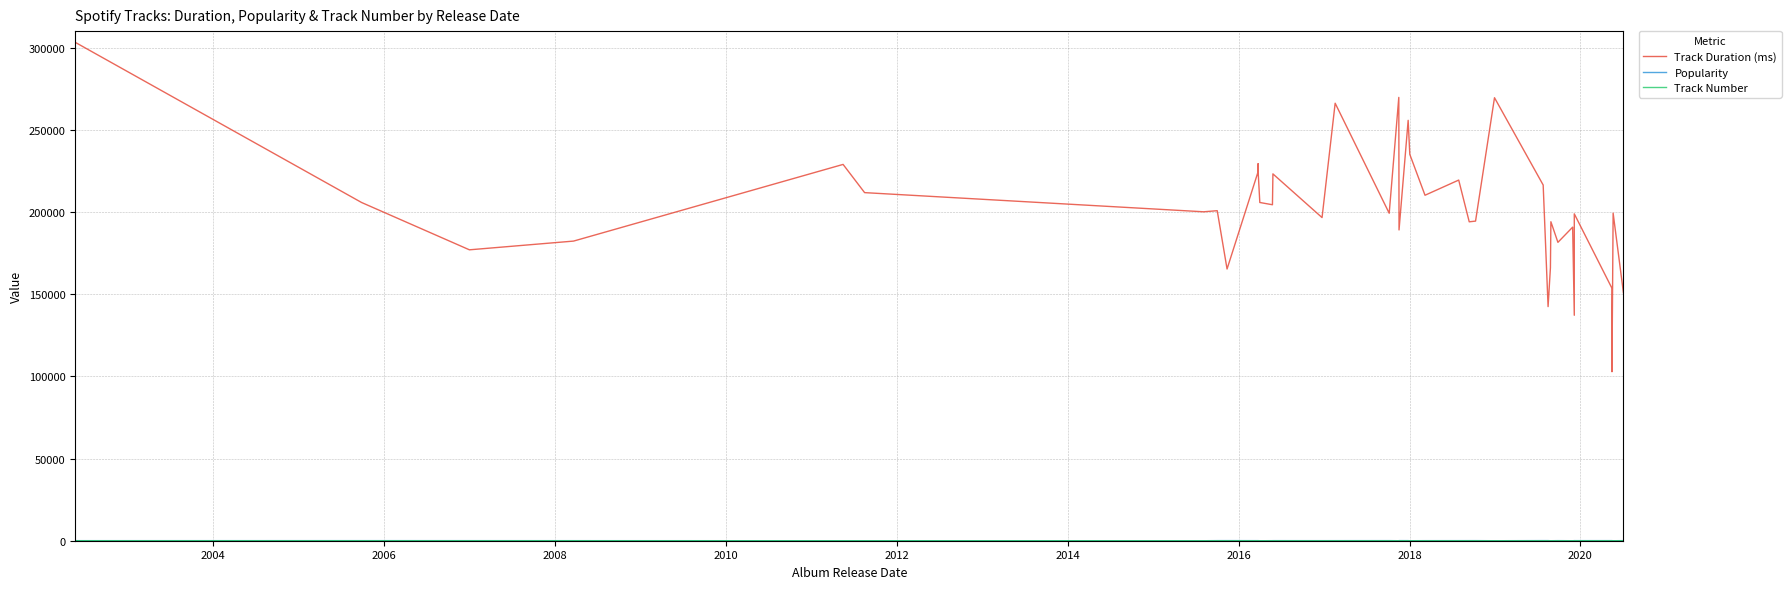

True or false: Popularity and Track Number intersect in this chart.

True